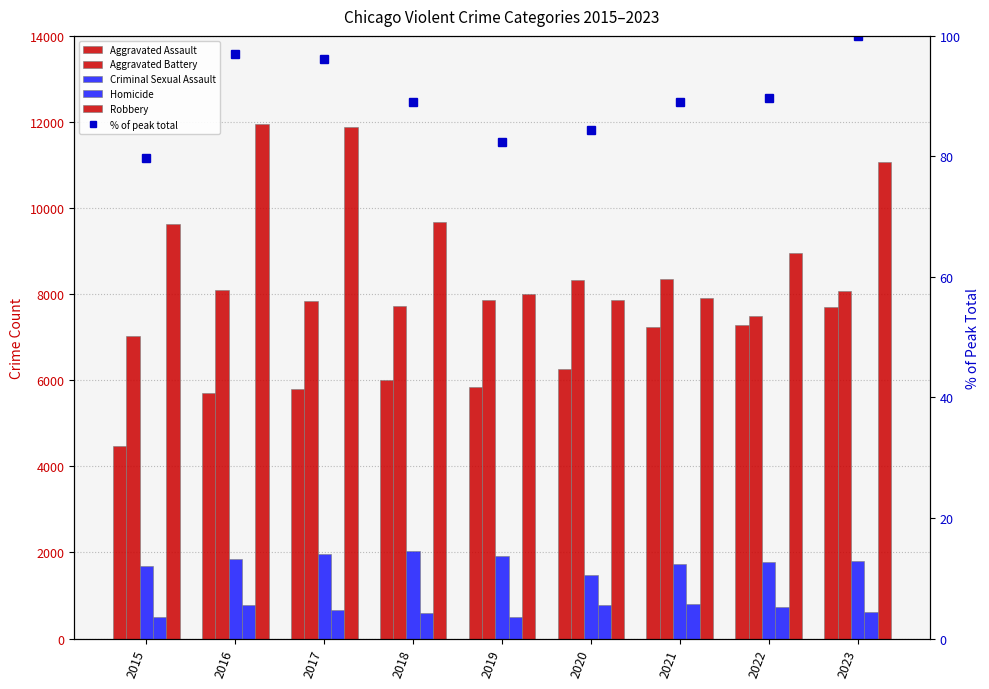

What is the difference between the Robbery values at 2018 and 2015?

43.0